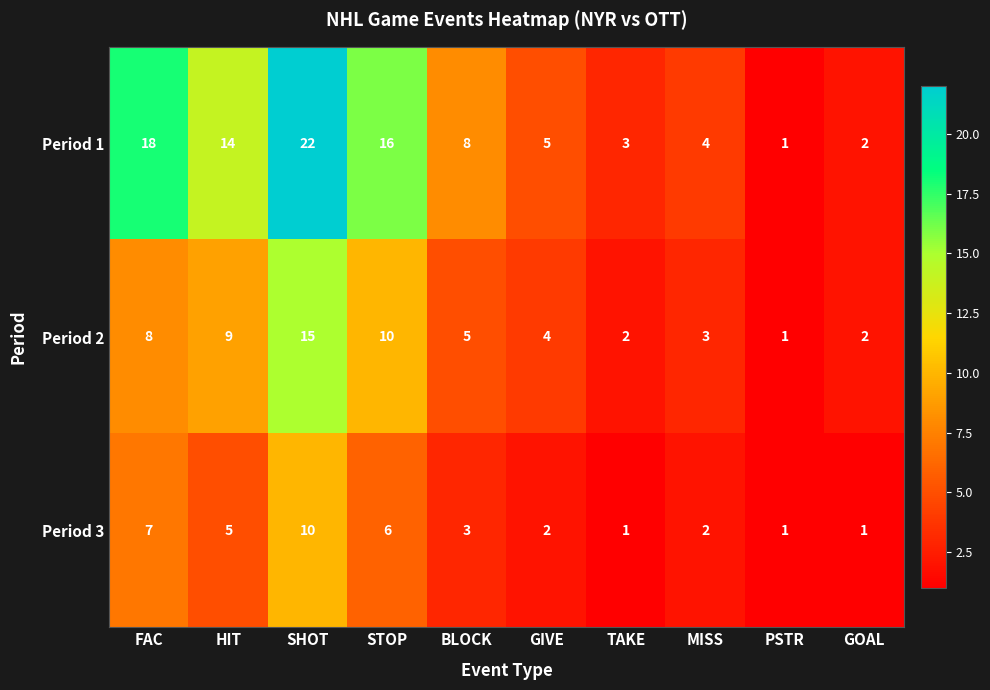

Count the number of categories in the chart.

10